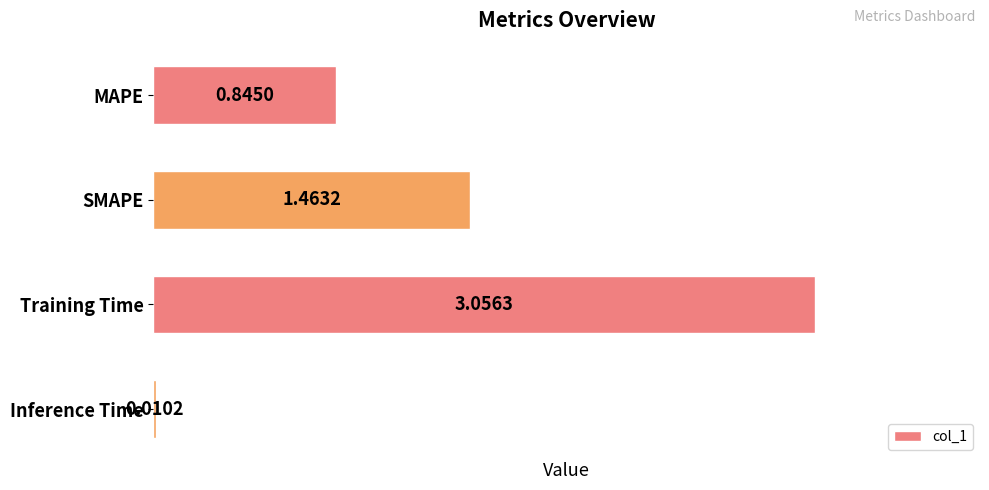

Between SMAPE and Inference Time, which is larger?

SMAPE